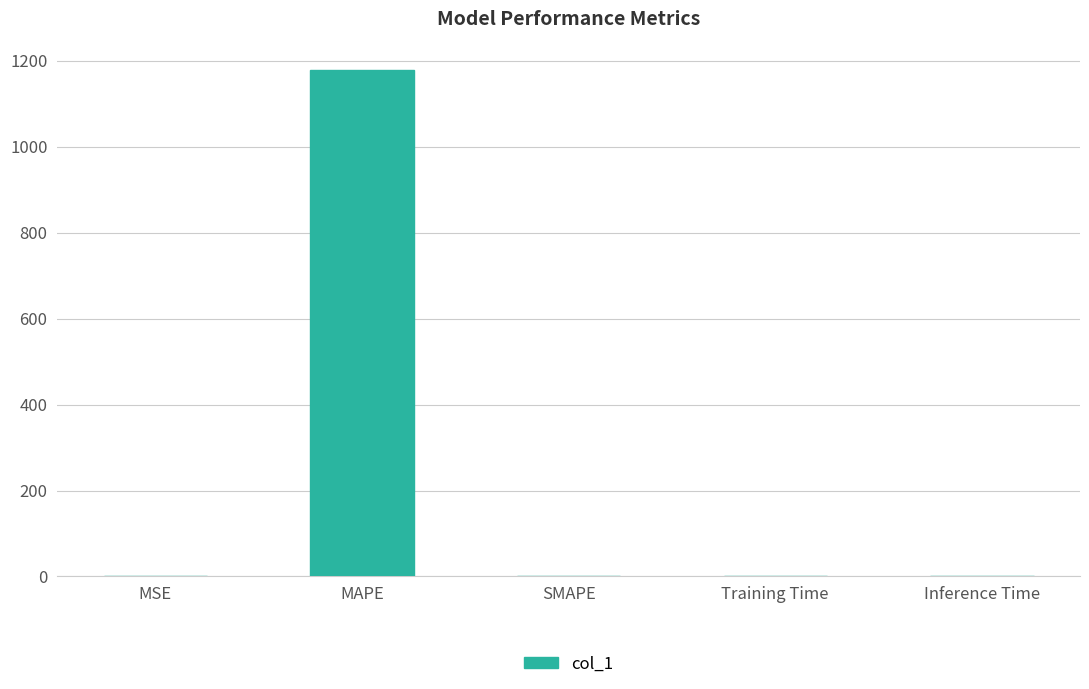

What is the change in value from MAPE to SMAPE?

-1179.4